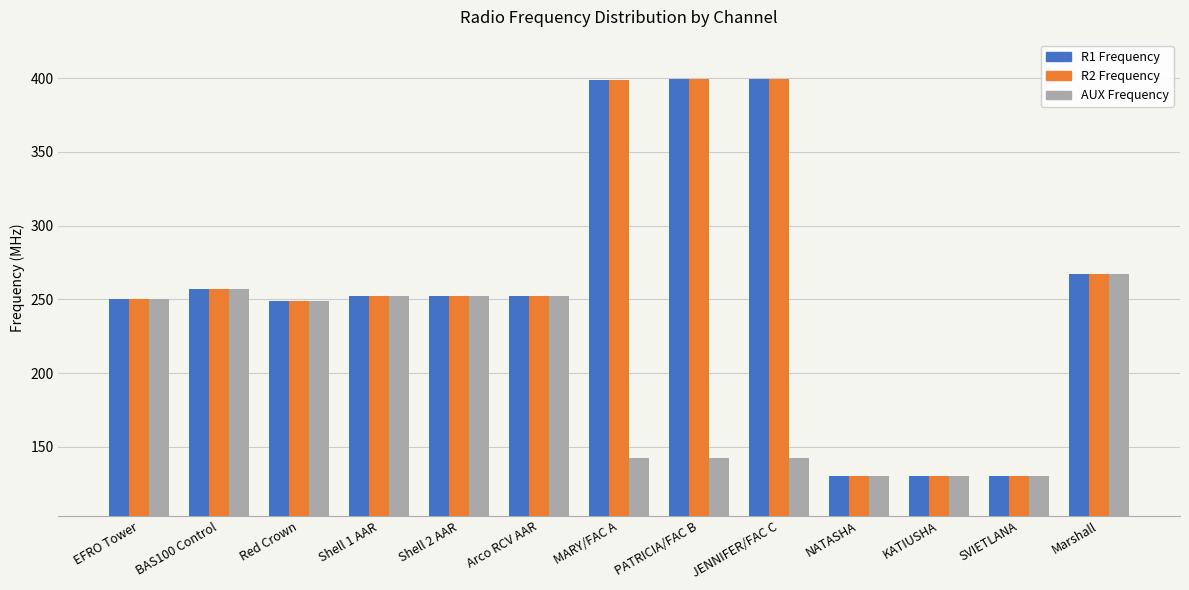

The R1 Frequency series shows 30.8 at SVIETLANA. True or false?

False